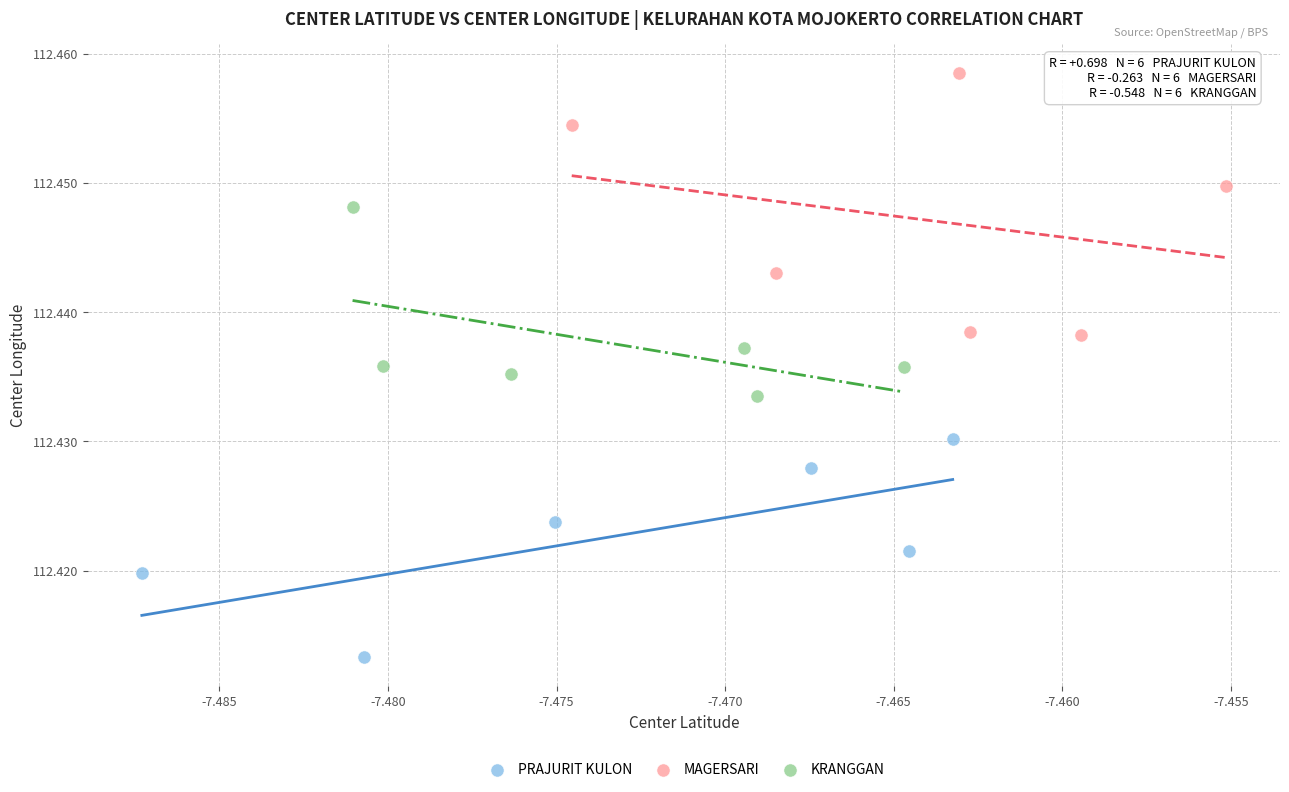

Which series reaches the minimum Y coordinate?

PRAJURIT KULON